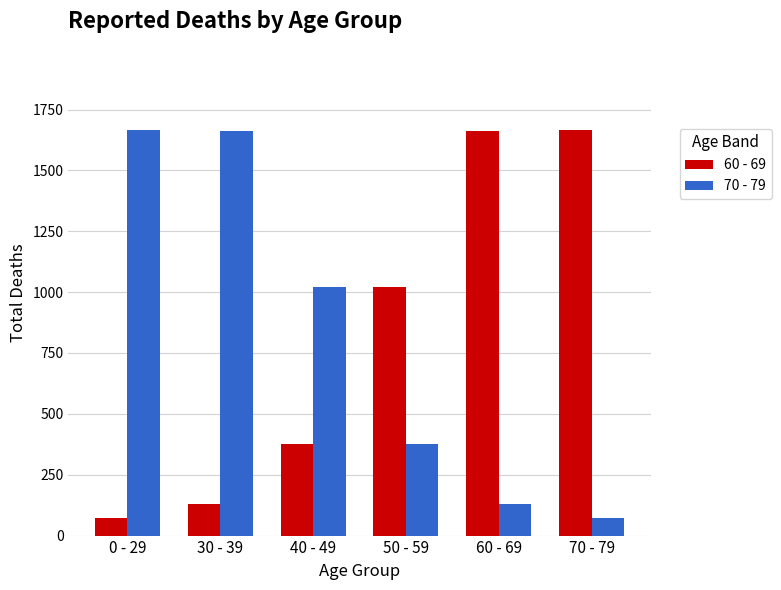

True or false: 60 - 69 has a value of 582 at 50 - 59.

False